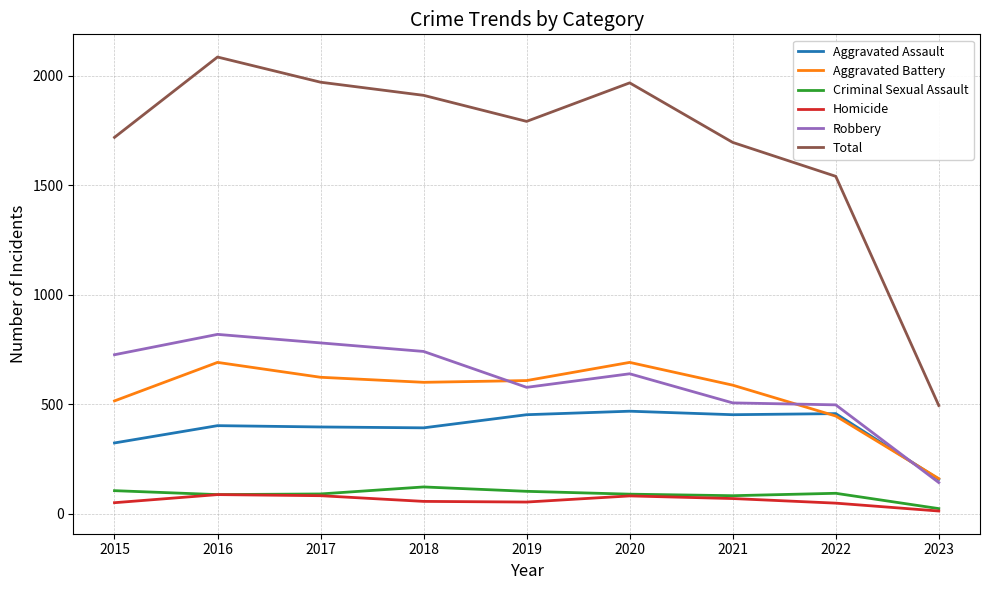

What is the spread (max minus min) of values at 2021?

1627